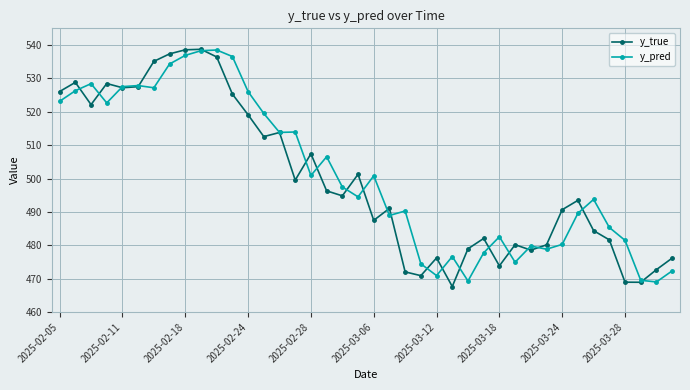

How many times do y_true and y_pred cross each other?

20